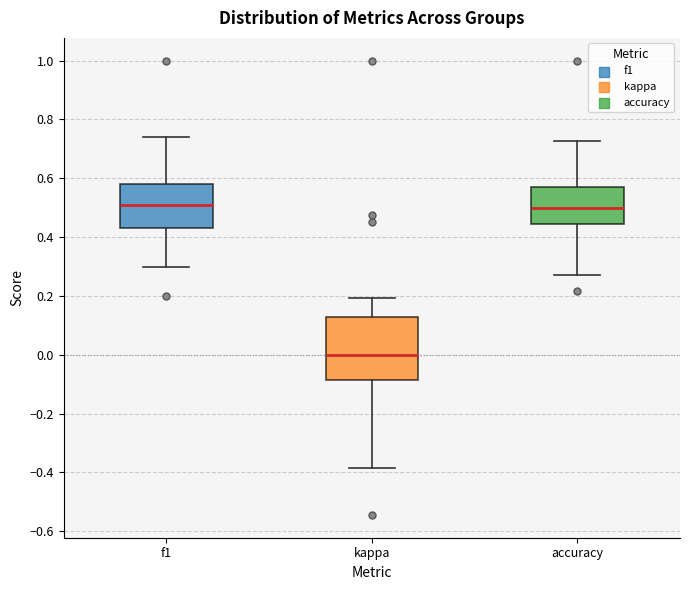

Comparing the boxes themselves (not the whiskers), which one is the tallest?

kappa